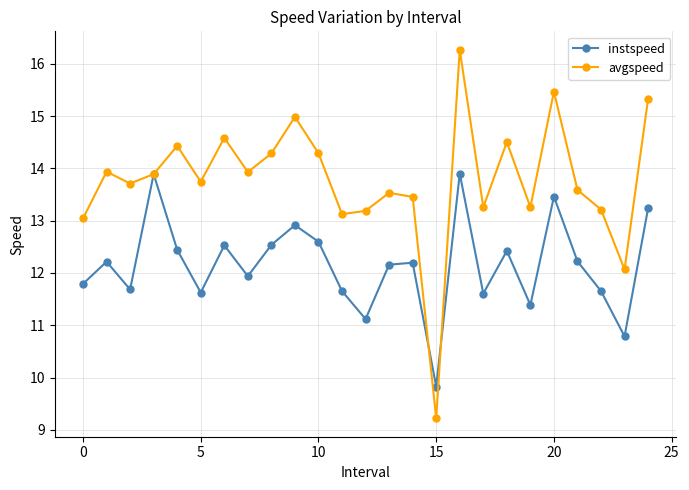

Does the chart display data point markers on the line(s)?

Yes